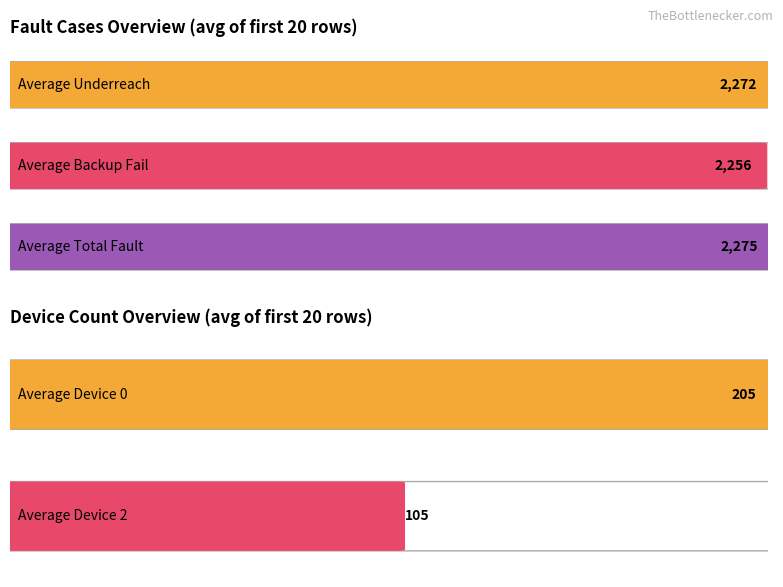

Is the value of Underreach_cases at 1214 greater than the value of Backup_fail_cases at 1211?

Yes